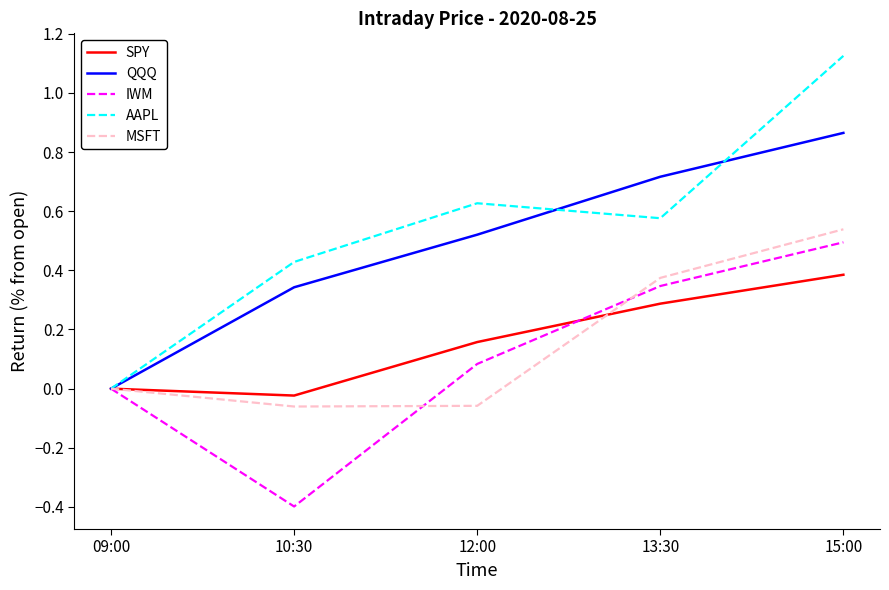

What is the approximate value of QQQ at 13:30?

0.7